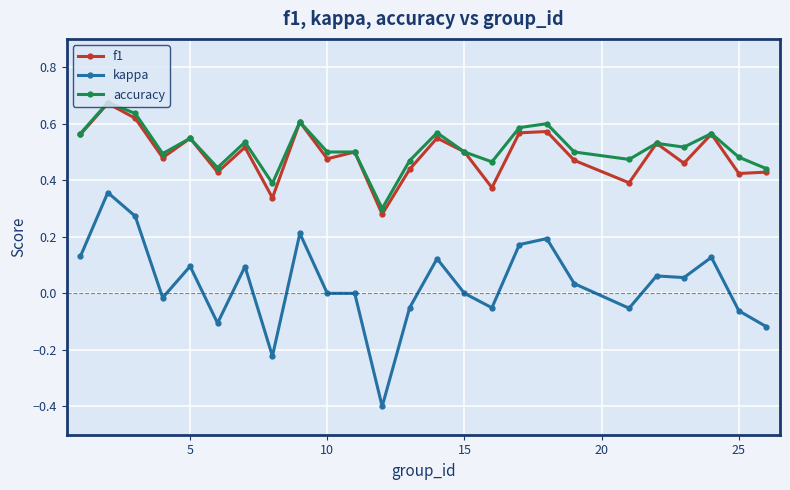

What is the value of the kappa point at the 12th from the left?

-0.4